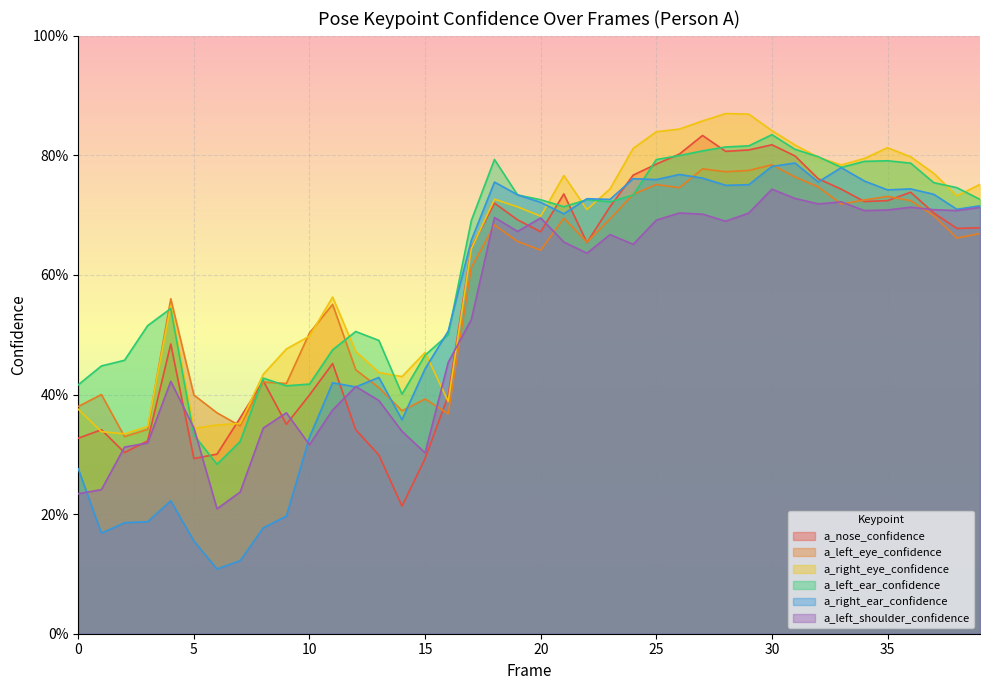

Where is a_right_ear_confidence nearest to the value 0?

6